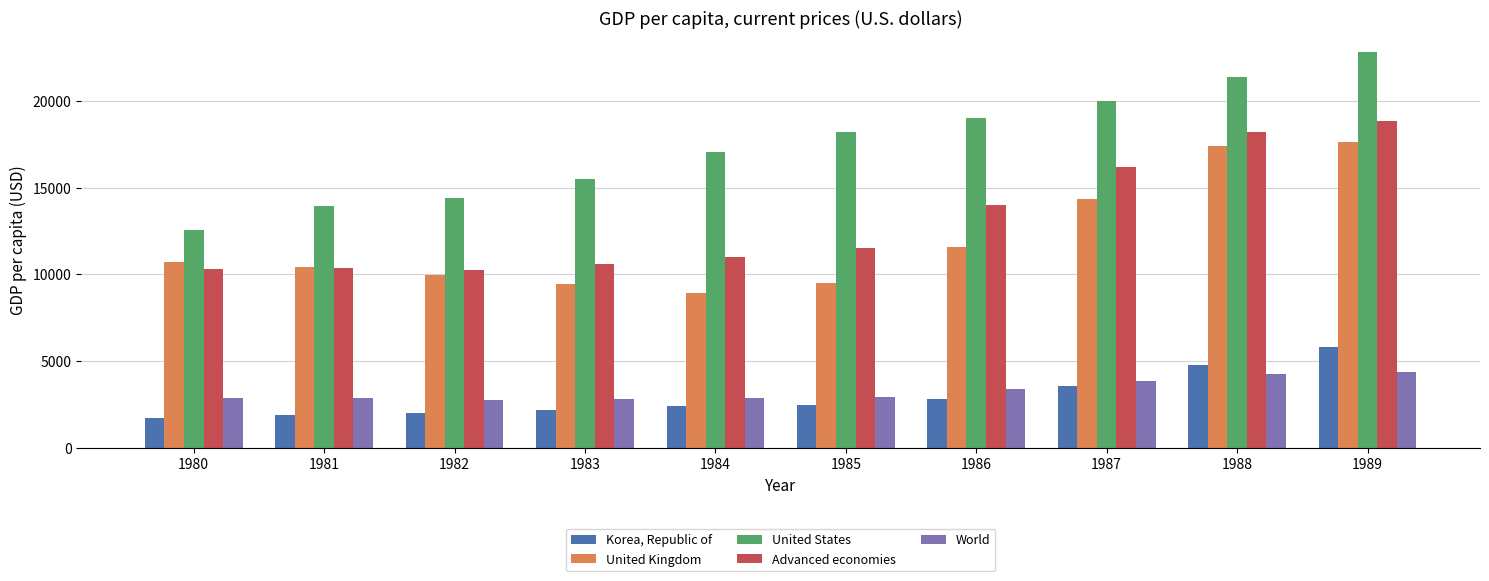

At which category is the sum across all series the highest?

1989